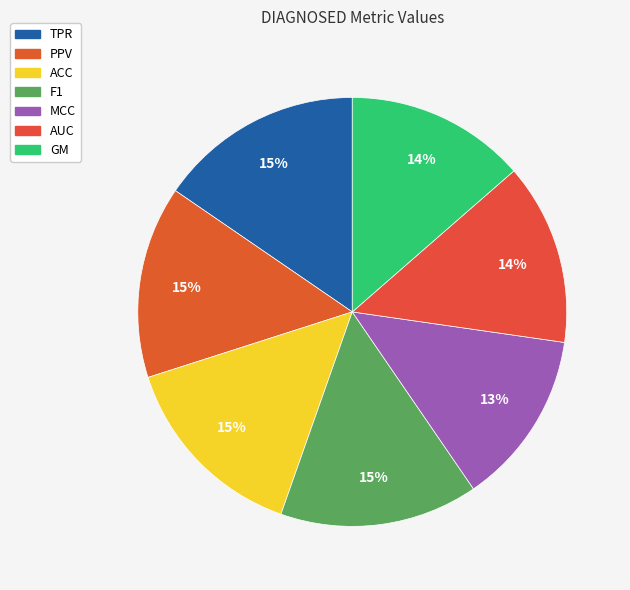

Is the sum of ACC and AUC greater than half?

No